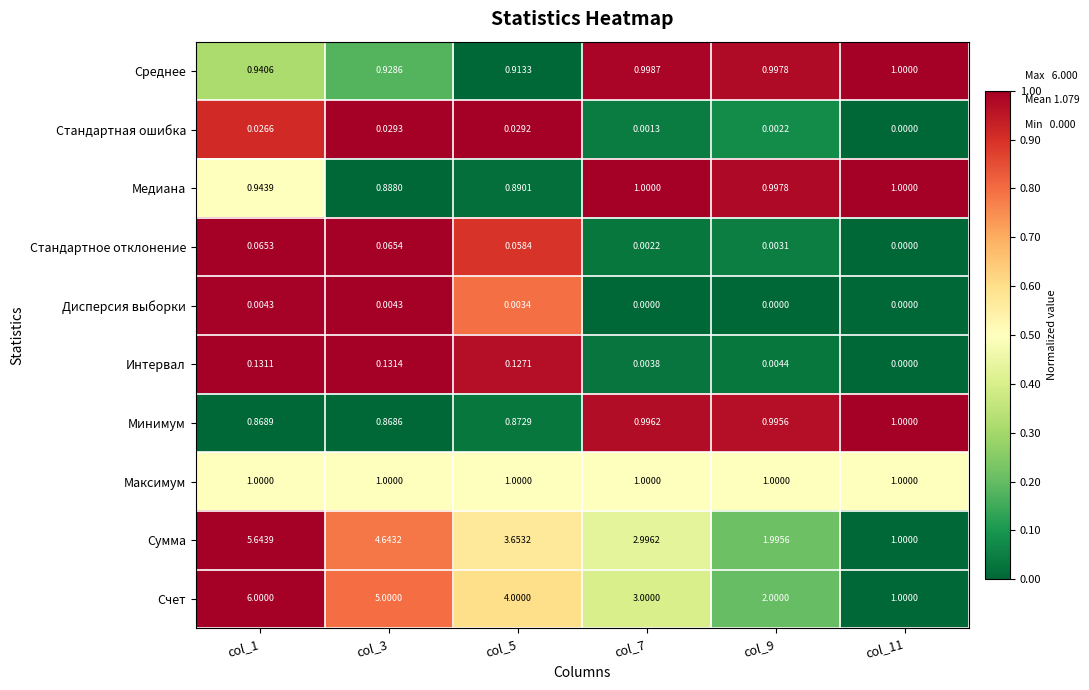

Which series changed the most between col_5 and col_9?

Счет